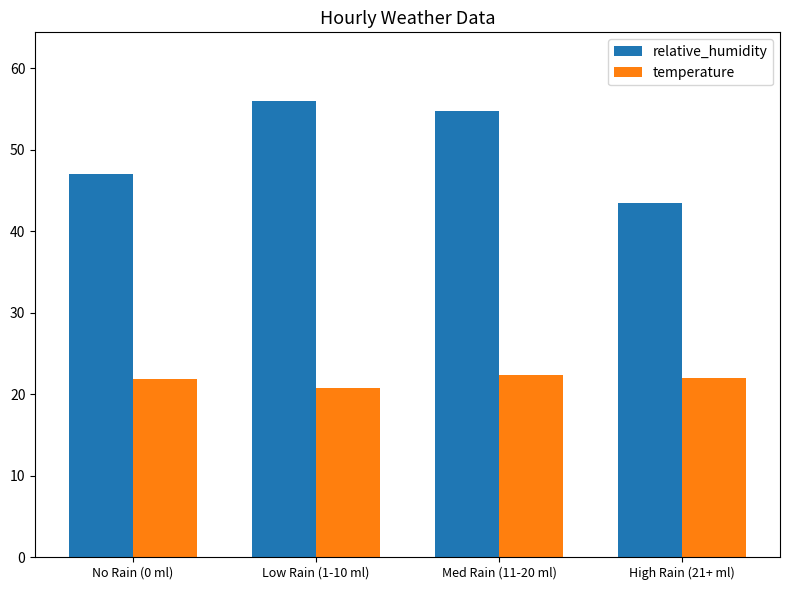

What is the difference between the relative_humidity values at Low Rain (1-10 ml) and No Rain (0 ml)?

9.0